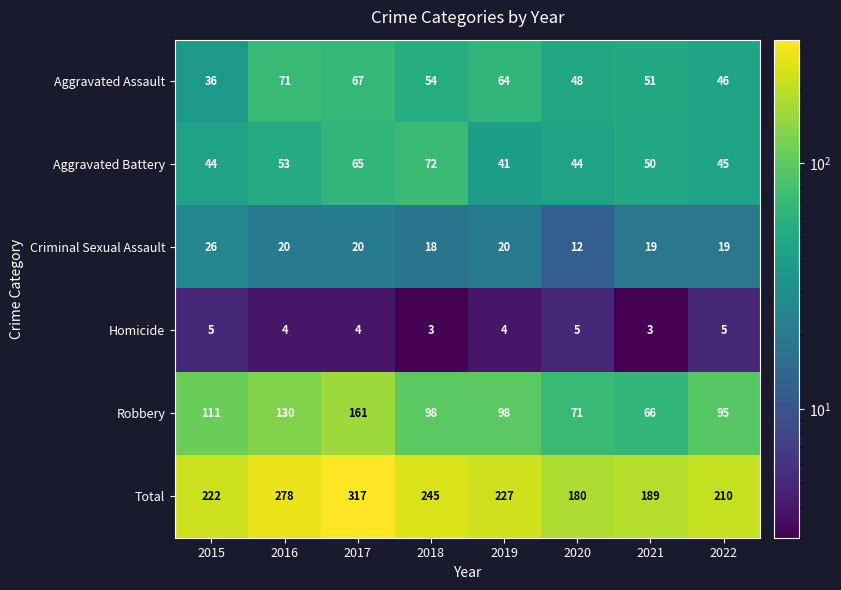

Which category has the highest value across all series?

2017